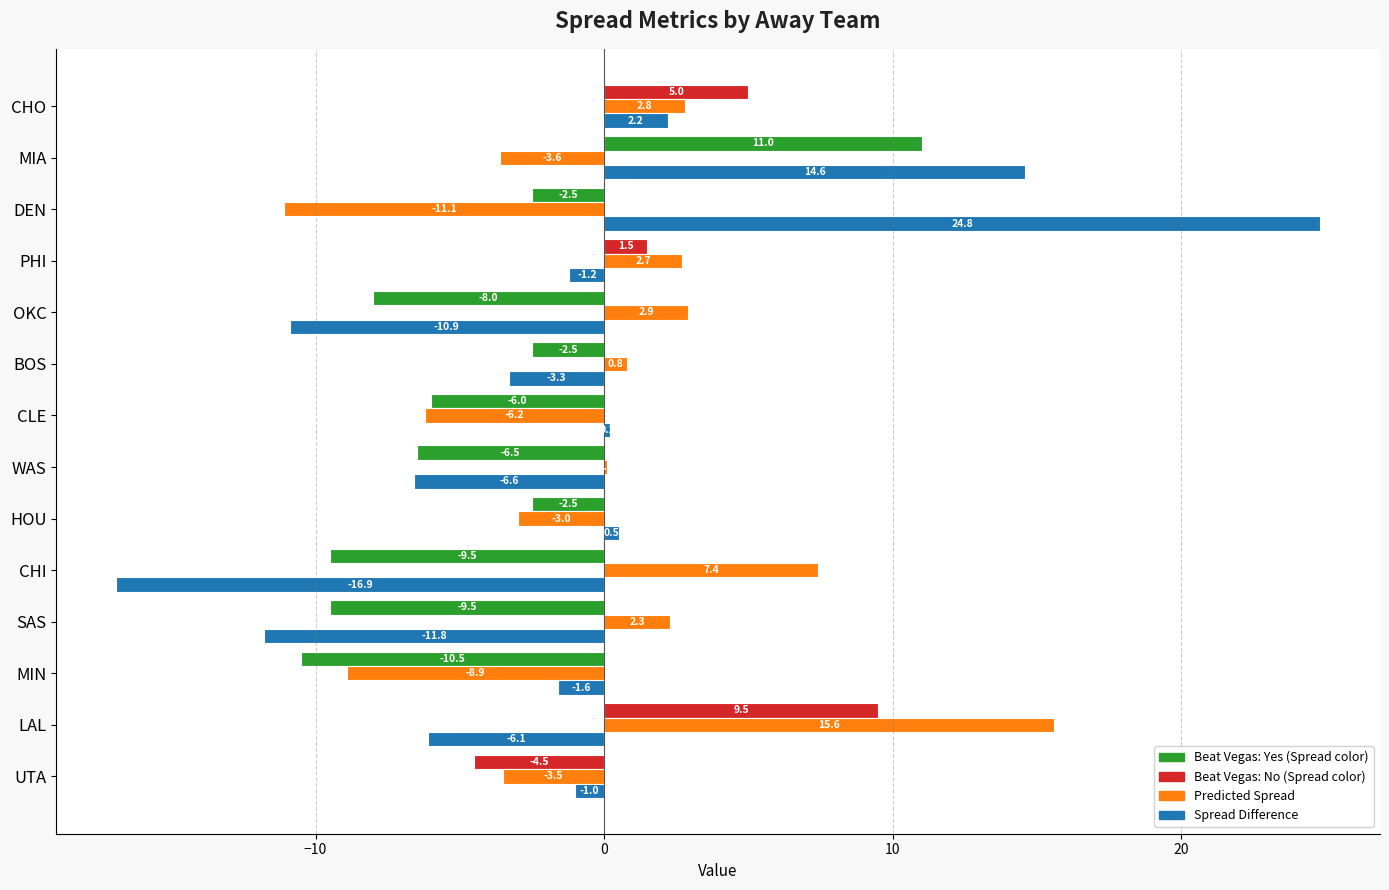

At which category does the chart reach its peak across all series?

DEN